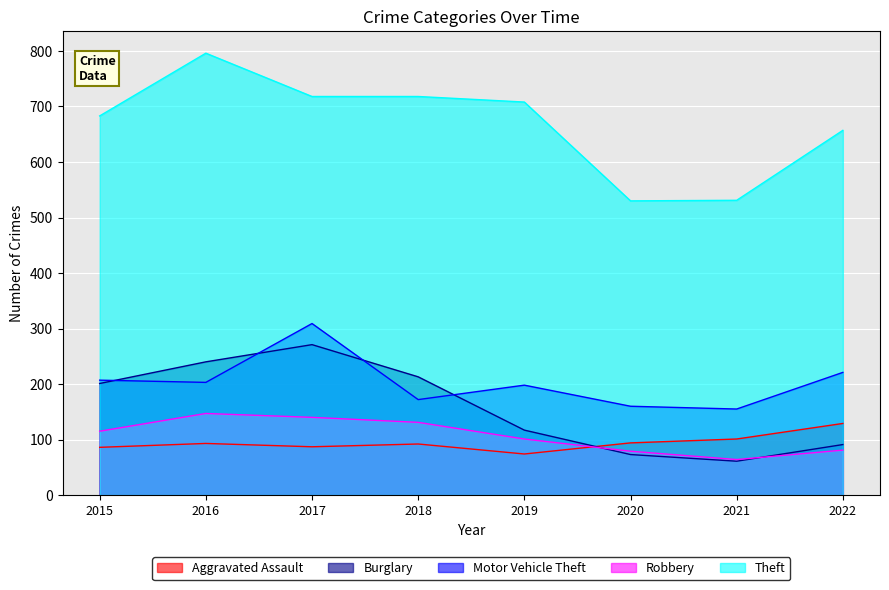

Where is the first local maximum for Robbery?

2016